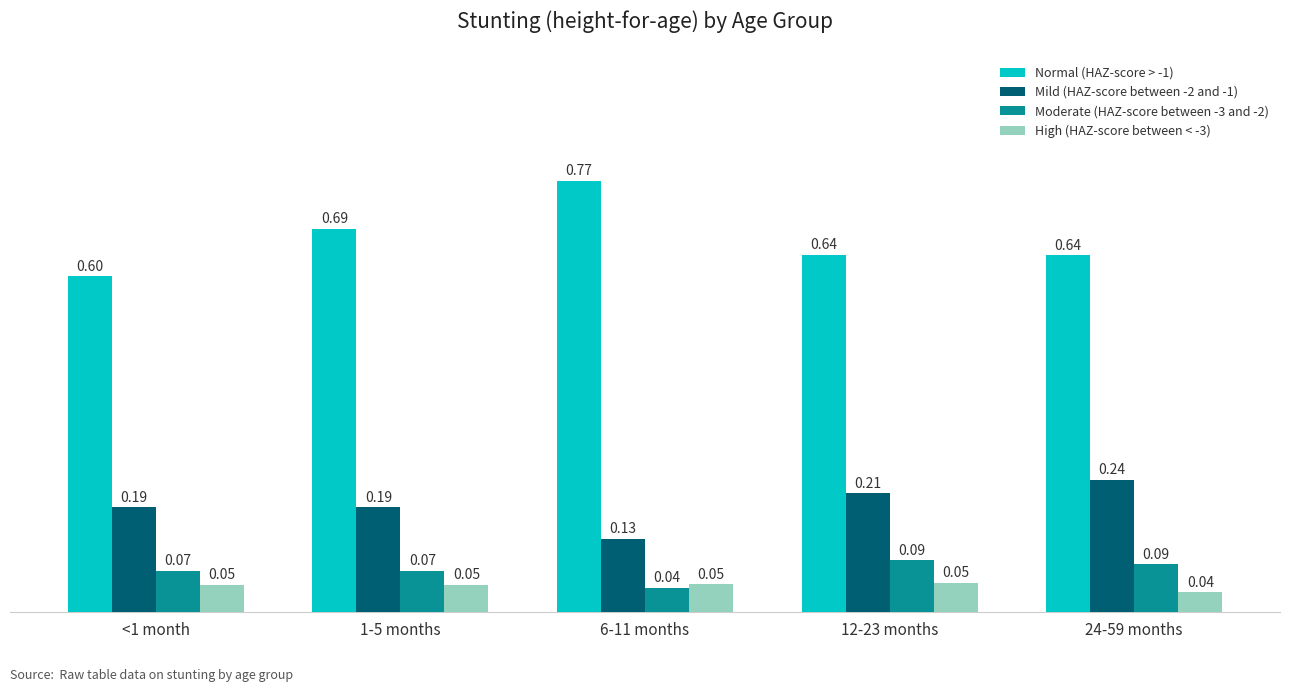

How many bars are there in total?

20